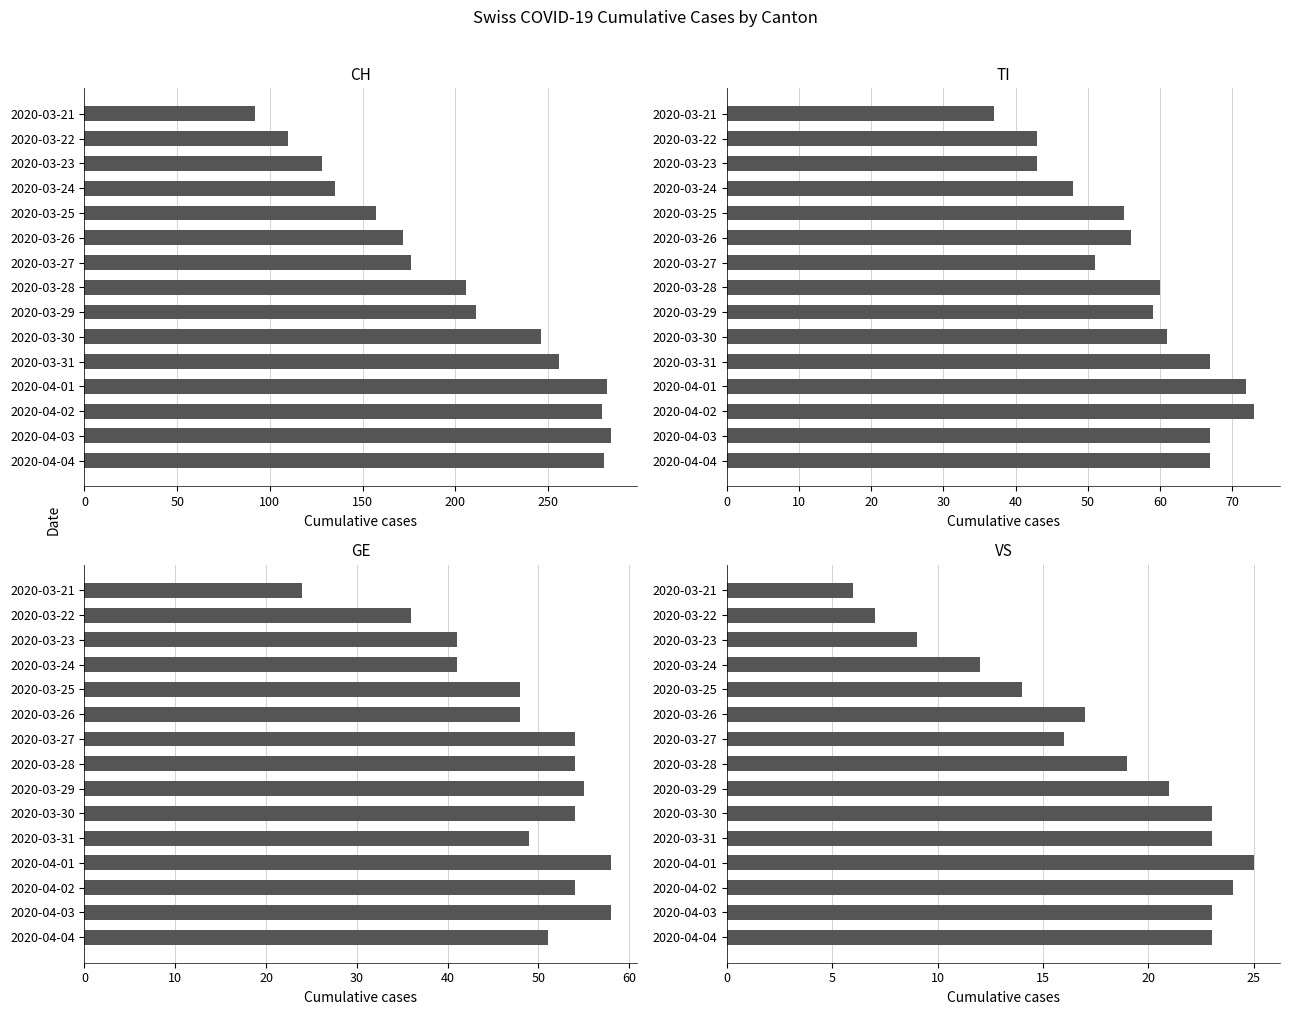

Between 2020-03-25 and 2020-03-26, which is larger?

2020-03-26